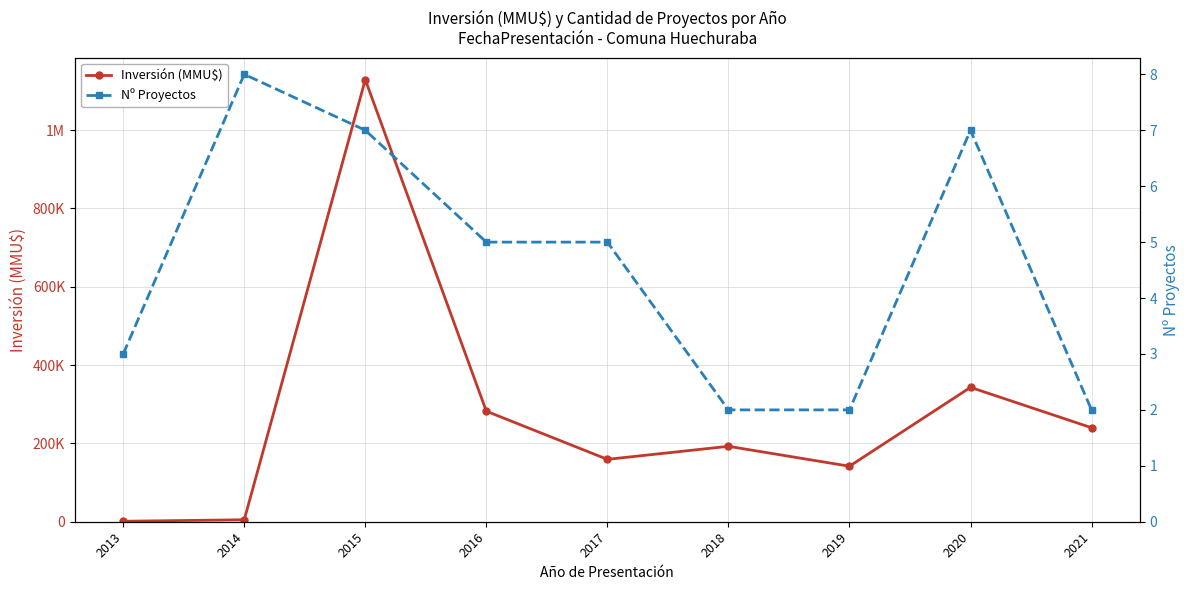

What is the difference between the second highest and second lowest values in the Nº Proyectos series?

5